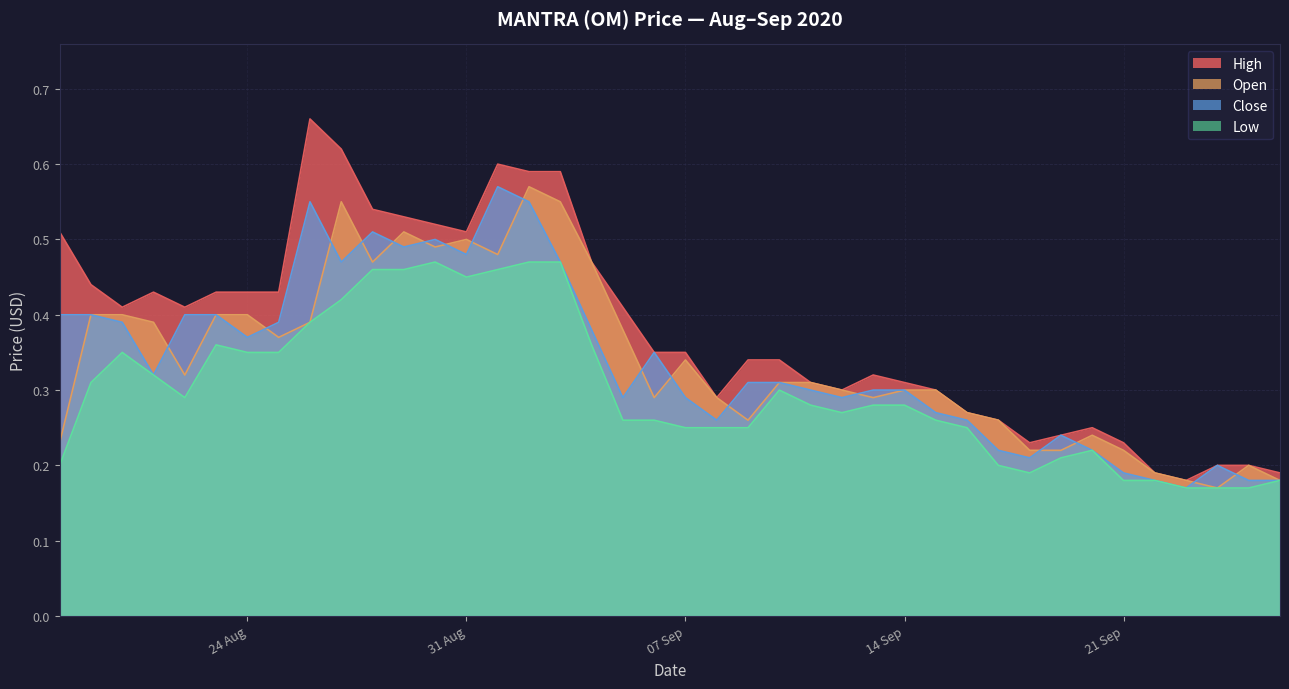

Which series has the widest spread of values?

High